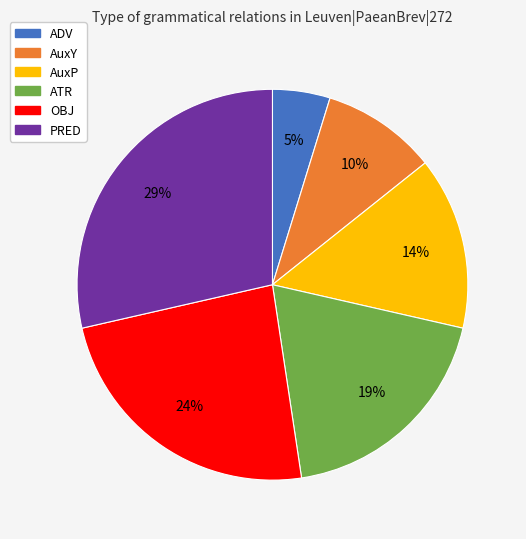

Approximately how many times larger is the value at ATR compared to OBJ?

0.8